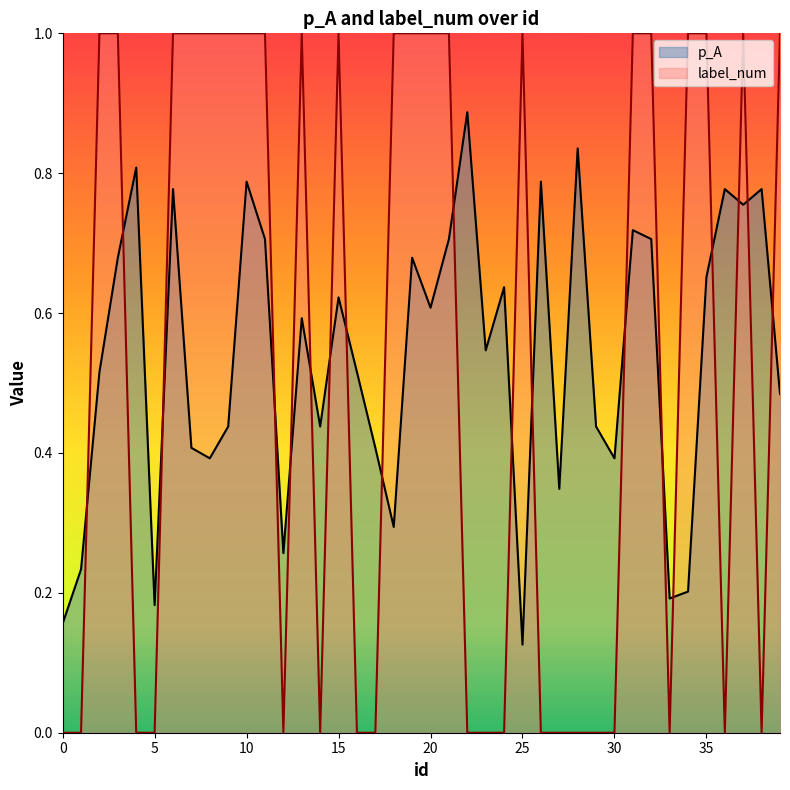

How many intersections are there between p_A and label_num?

19